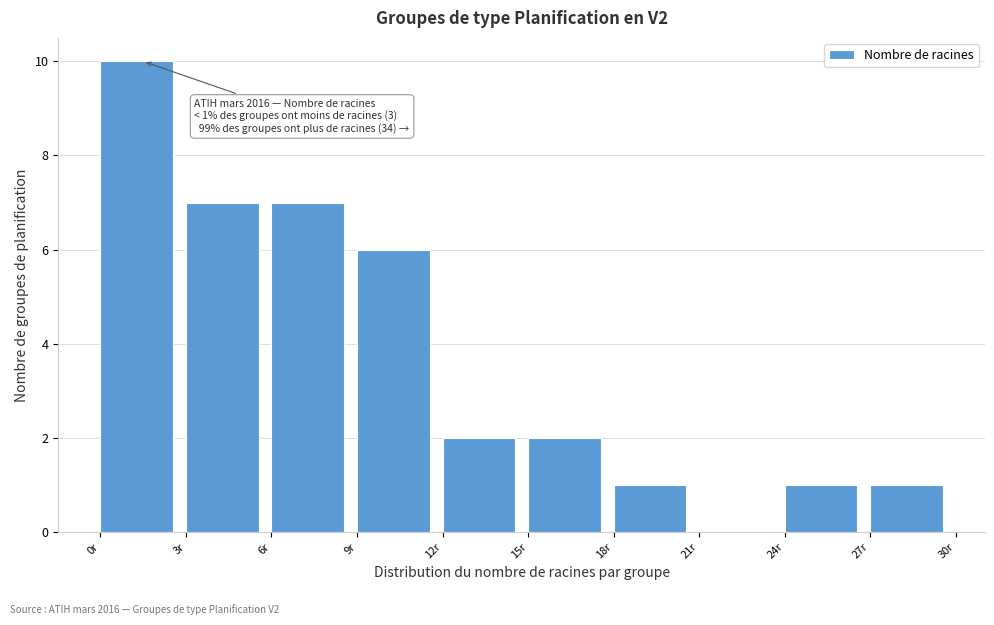

Over which range of the x-axis is the bar tallest?

0 to 3